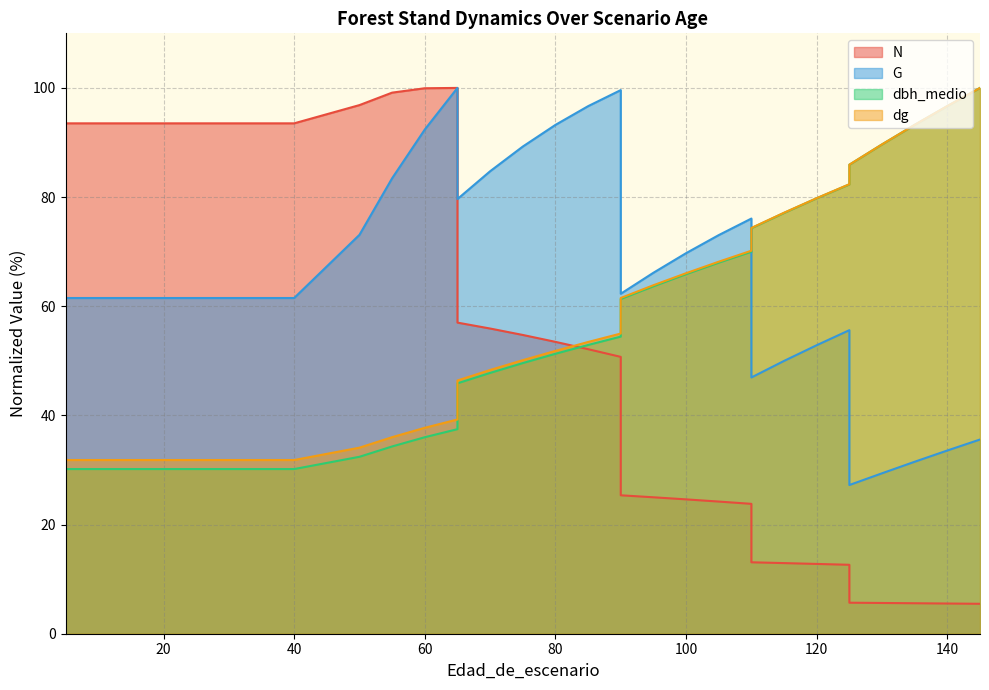

True or false: dg and G cross at least once.

True